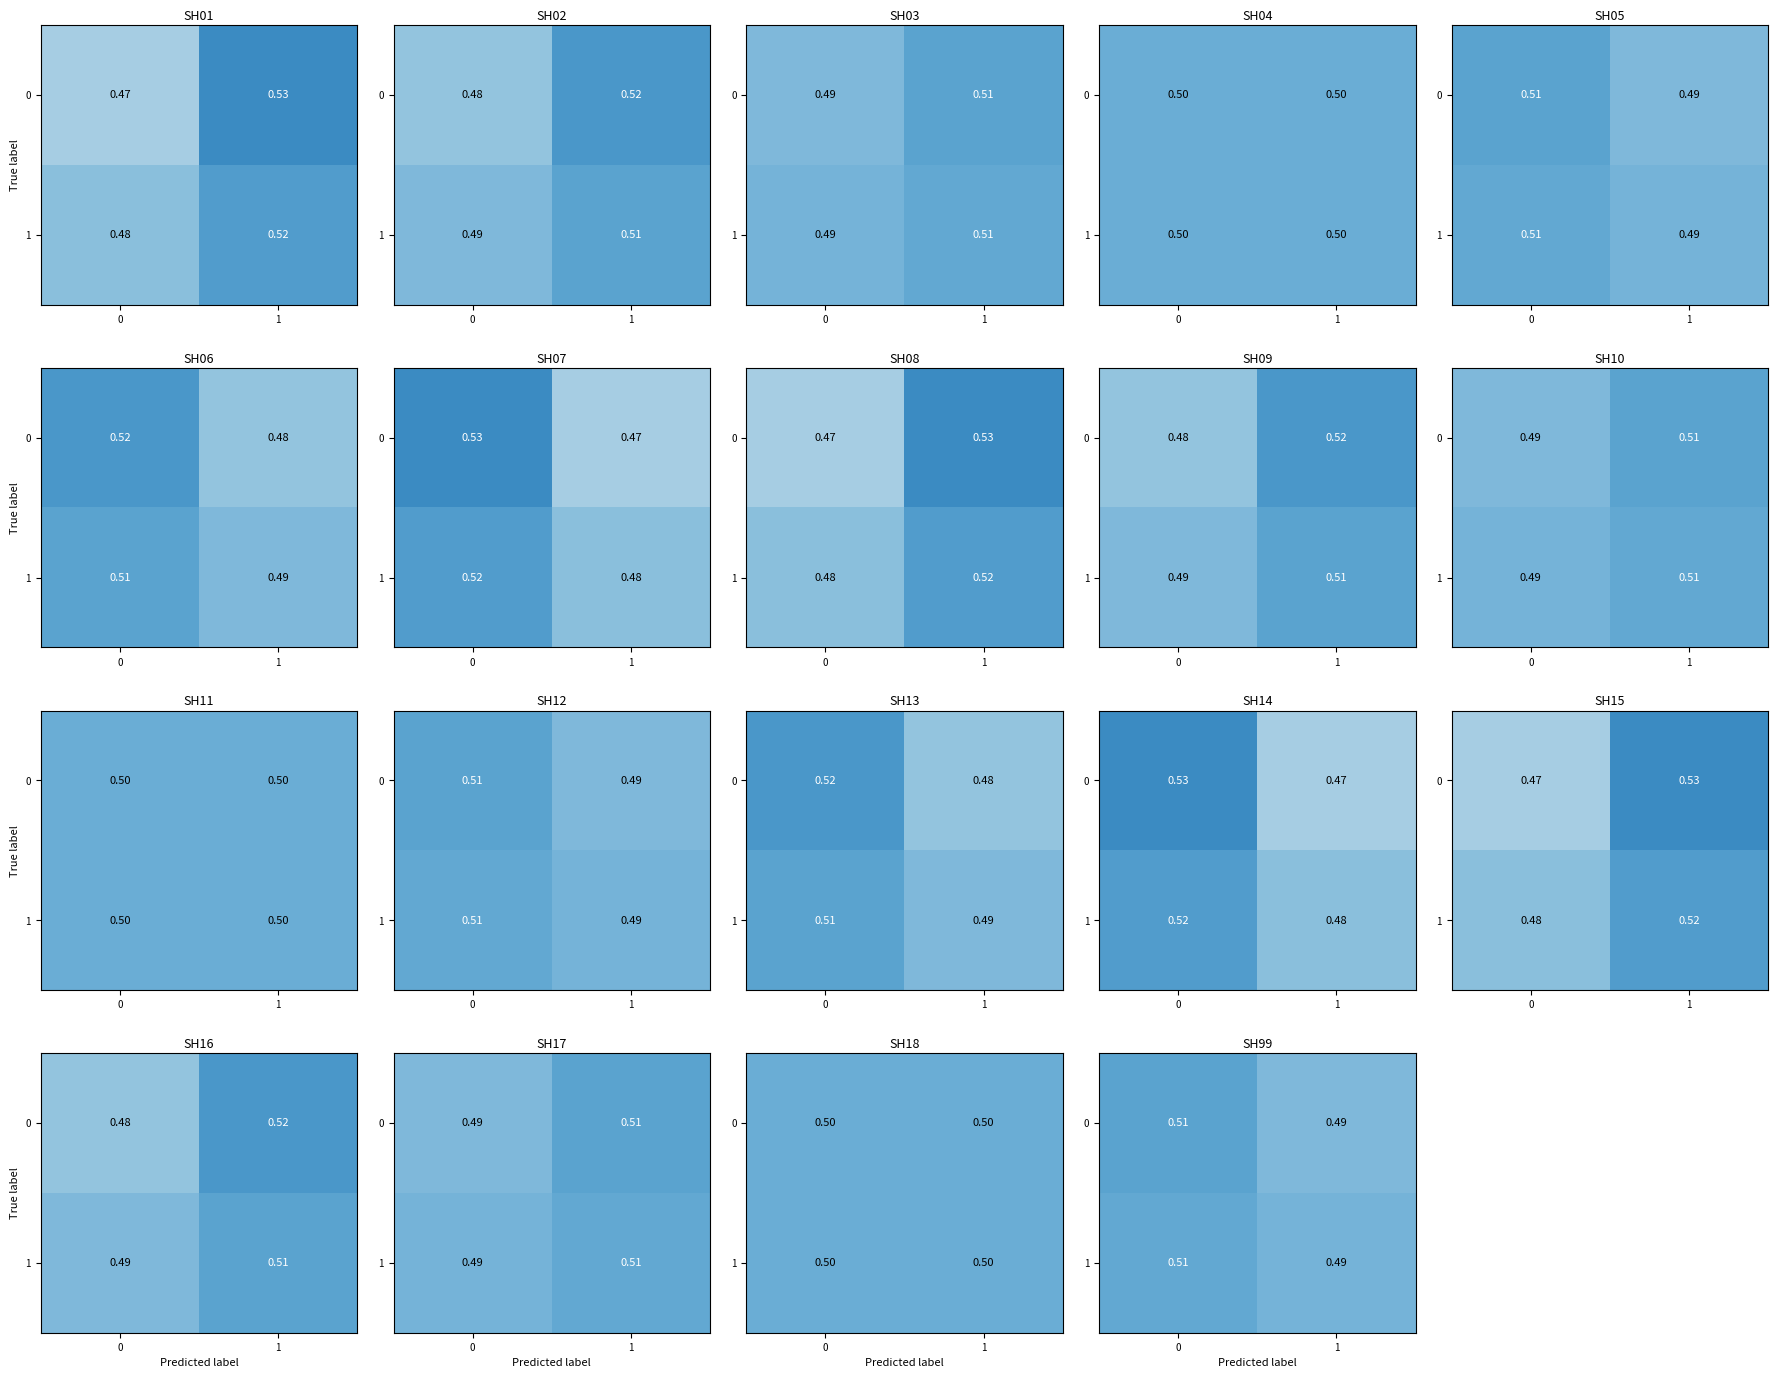

Is it true that 0 equals 0.5 at 0?

True